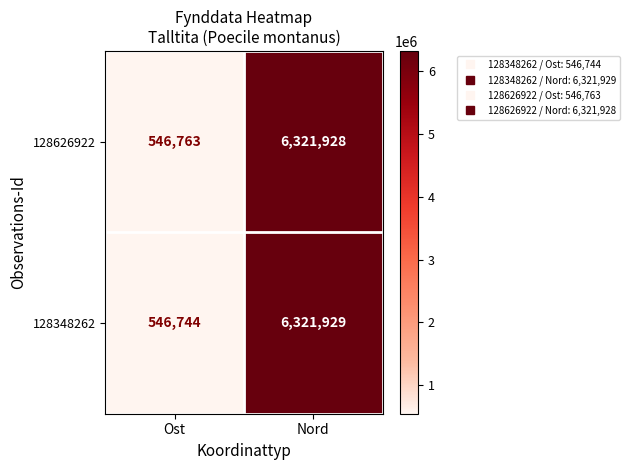

What is the highest value of the 128348262 series?

6321929